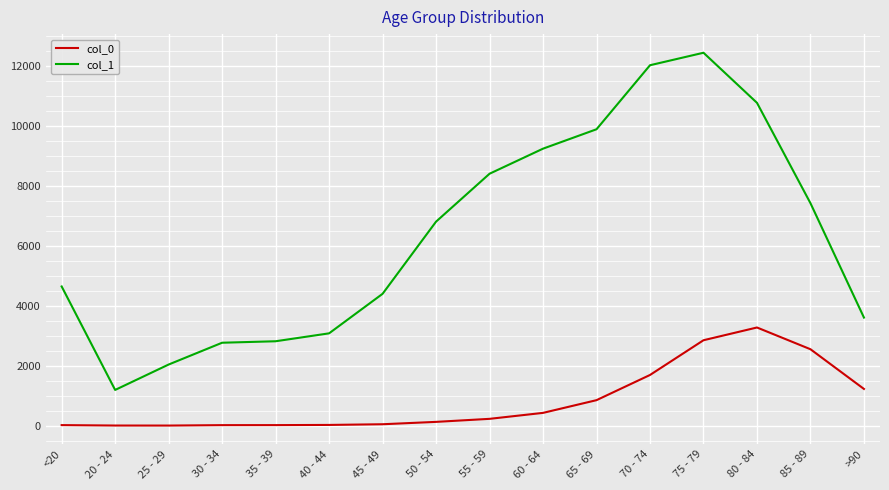

What is the average value of the col_0 series?

834